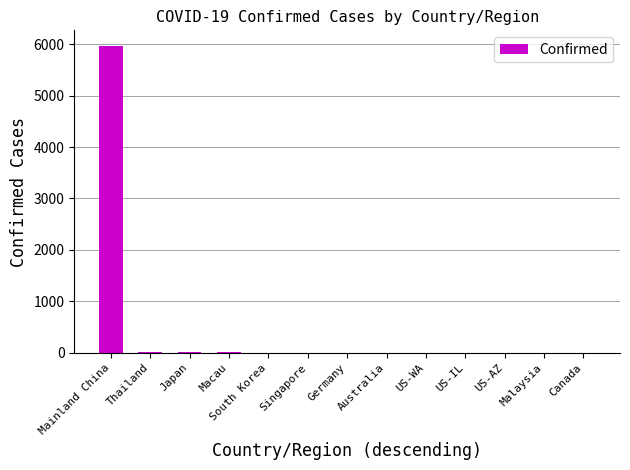

The value at Mainland China is 9698. True or false?

False